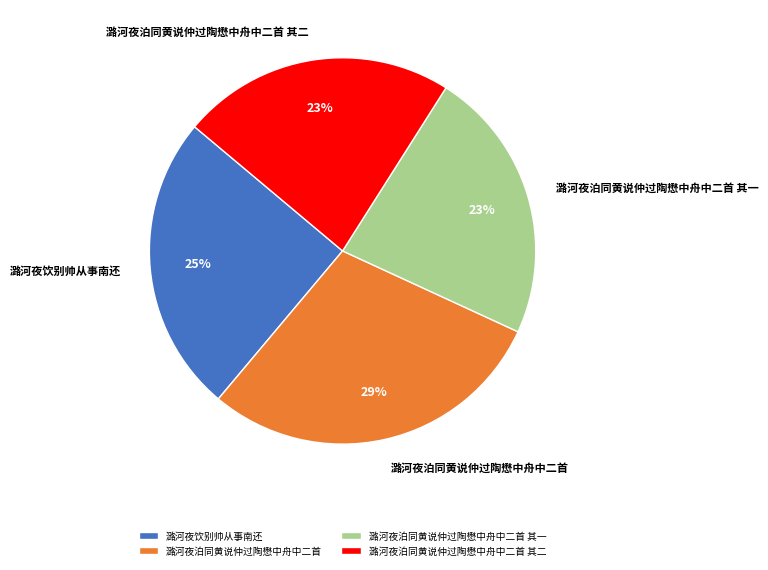

True or false: 潞河夜泊同黄说仲过陶懋中舟中二首 accounts for 29% of the total.

True